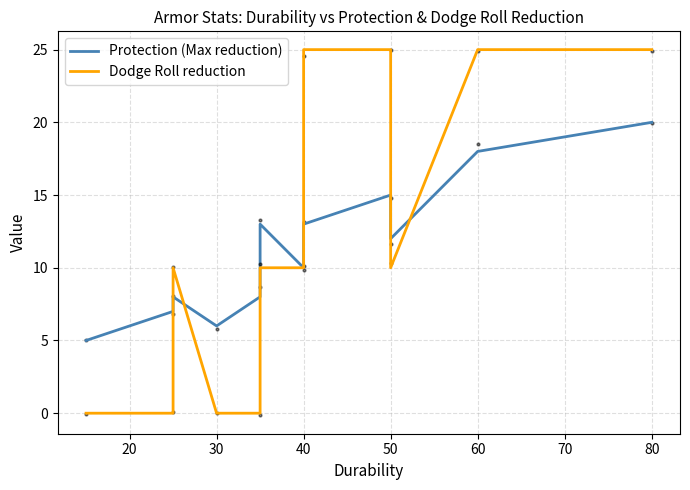

Count the number of data series in this chart.

2